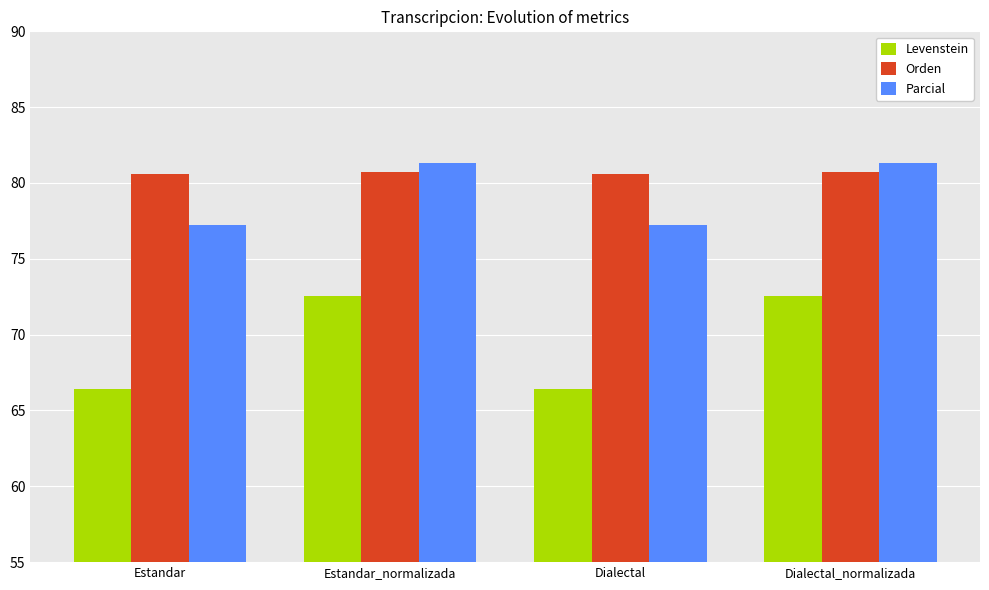

Does the chart contain stacked bars?

No